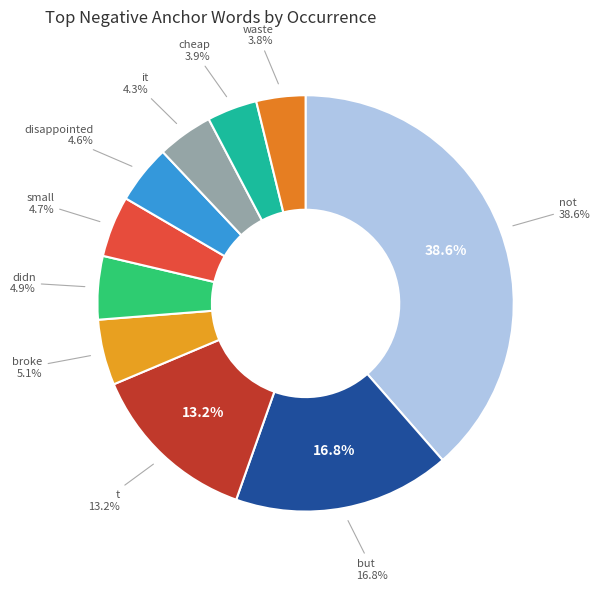

Is there a majority slice in this chart?

No